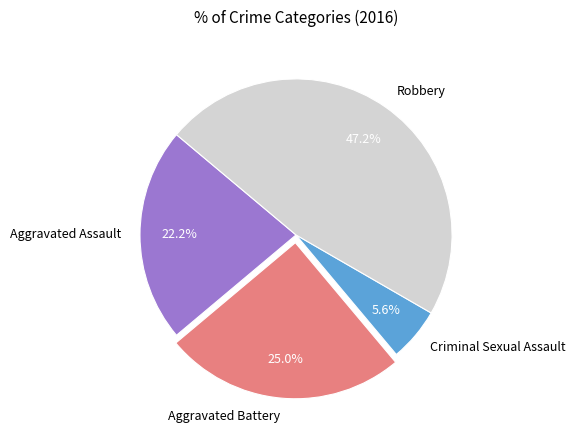

How many segments does this pie chart have?

4